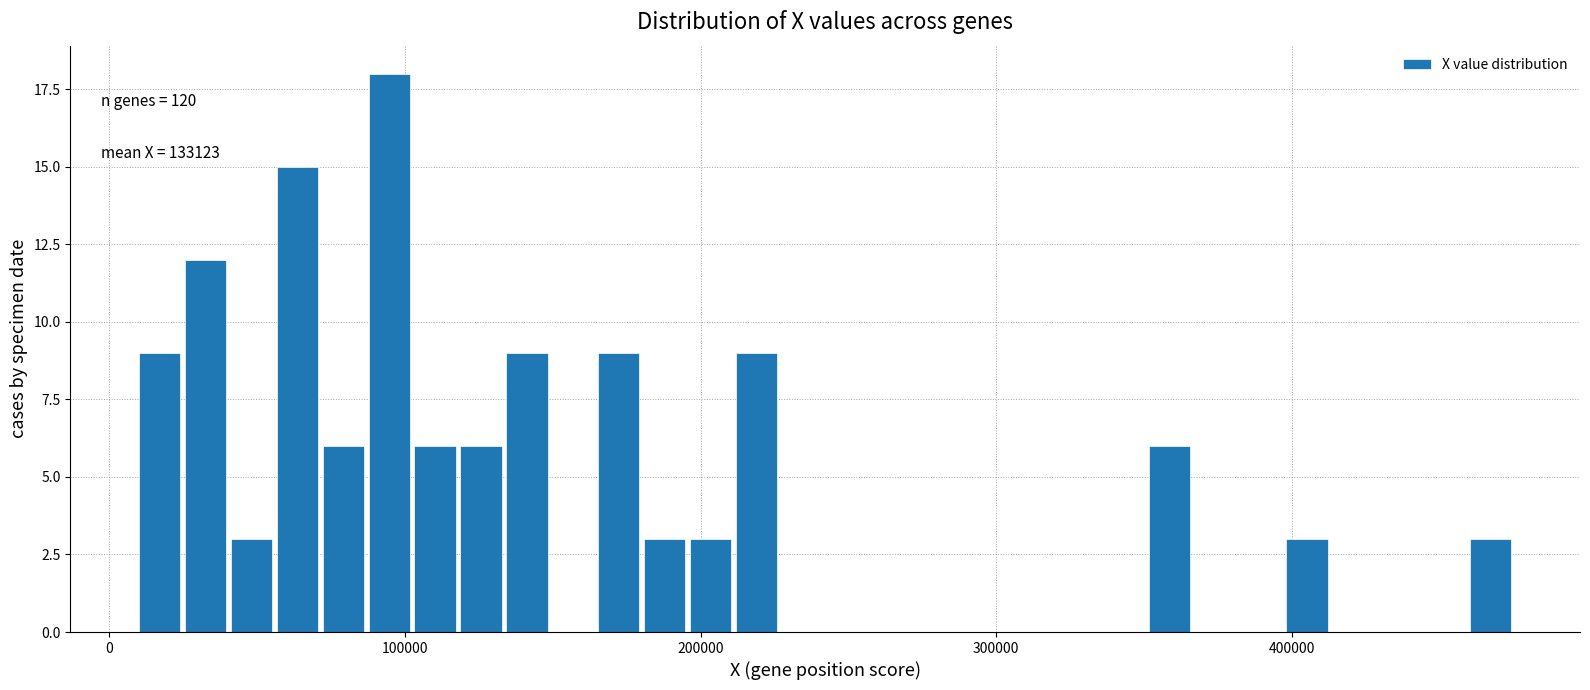

Around what value on the x-axis is the tallest bar? Give the approximate position of its centre, as read against the axis.

90000